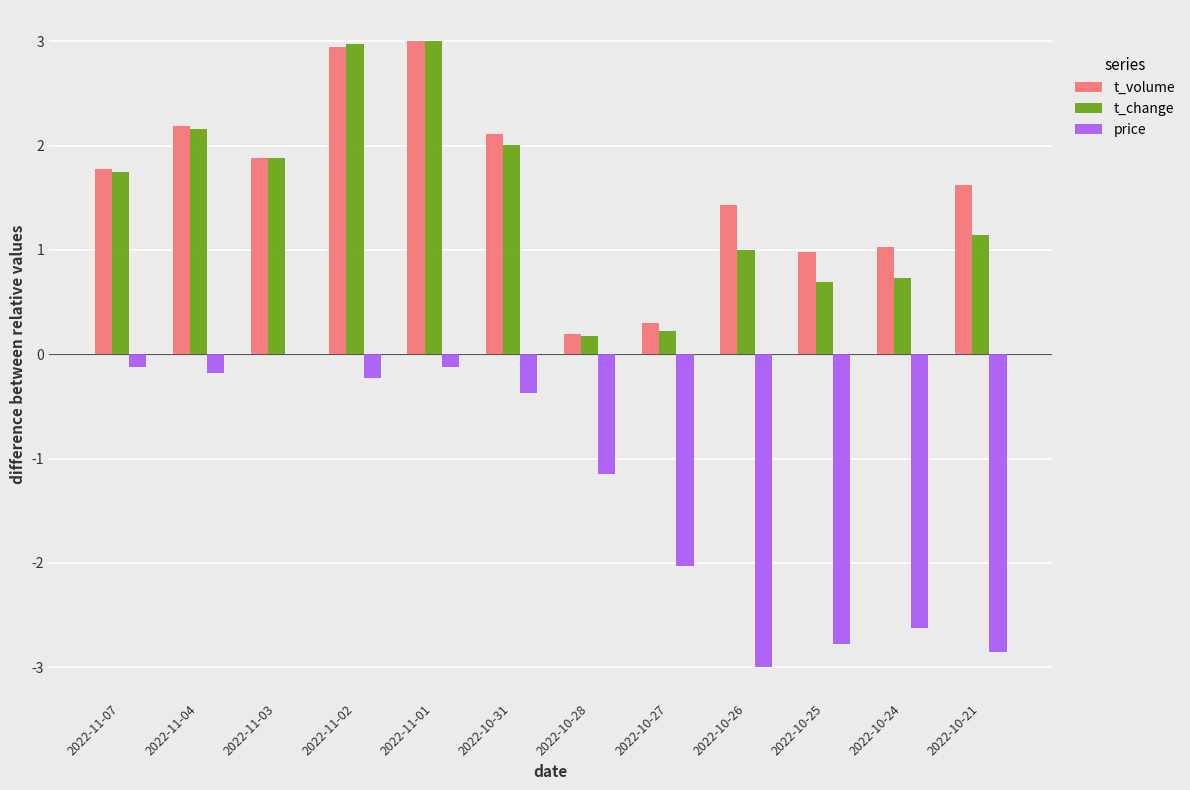

True or false: t_change has a value of 2.7 at 2022-11-07.

False